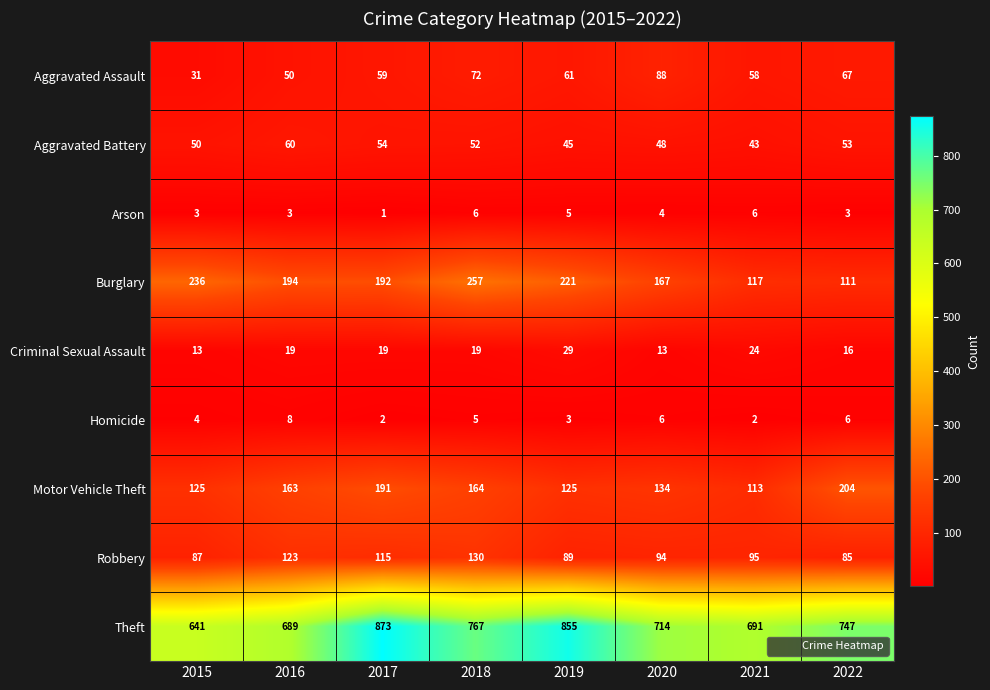

Is it true that Aggravated Battery equals 45 at 2019?

True